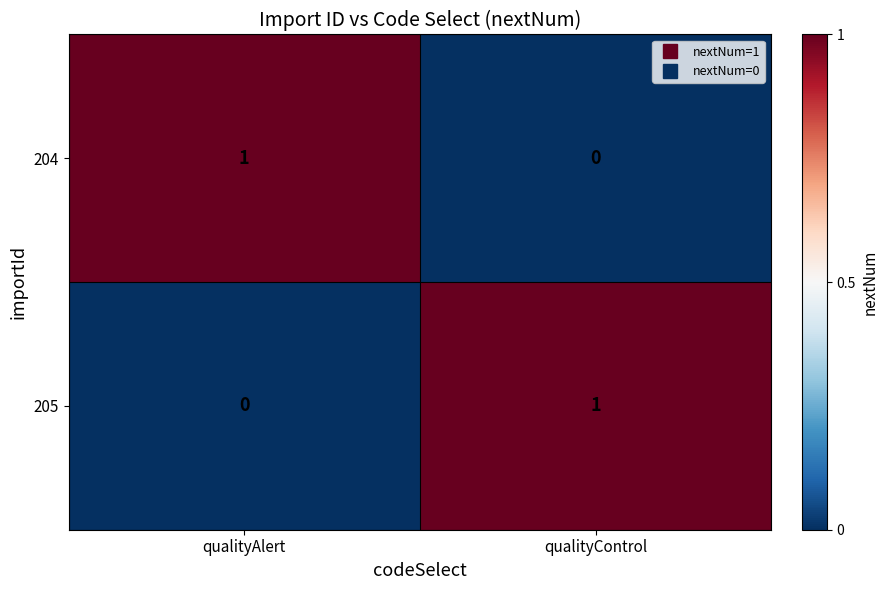

Is the value of 205 at qualityControl greater than the value of 204 at qualityControl?

Yes